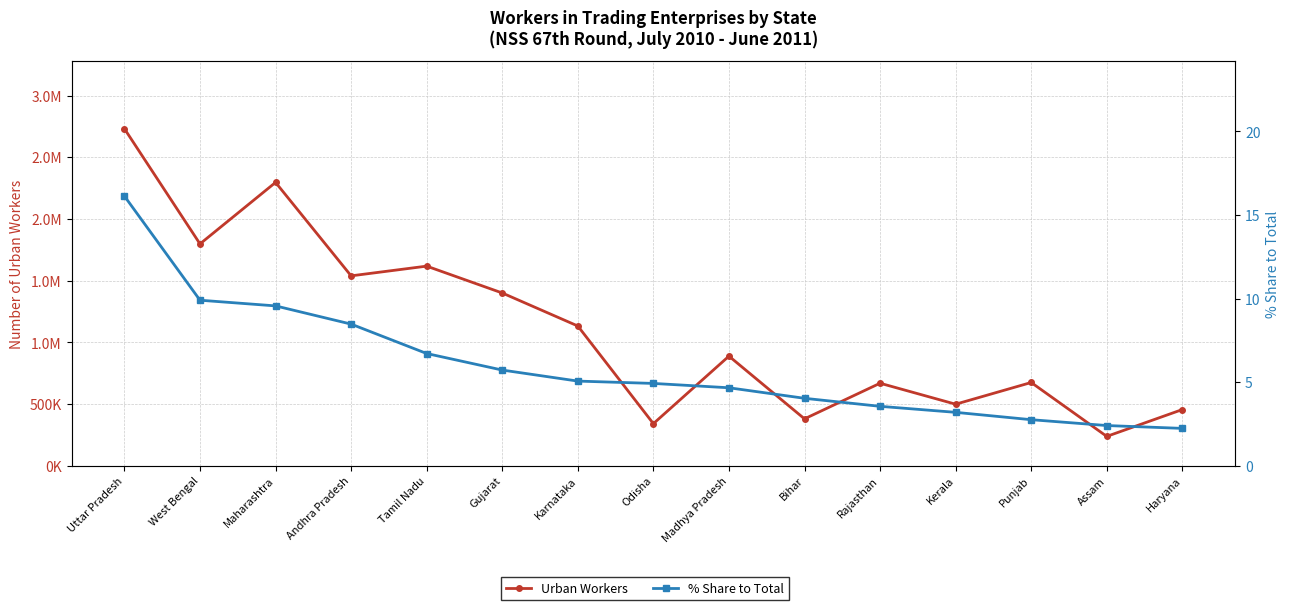

At Odisha, list the series in order from smallest to largest.

% Share to Total, Urban Workers